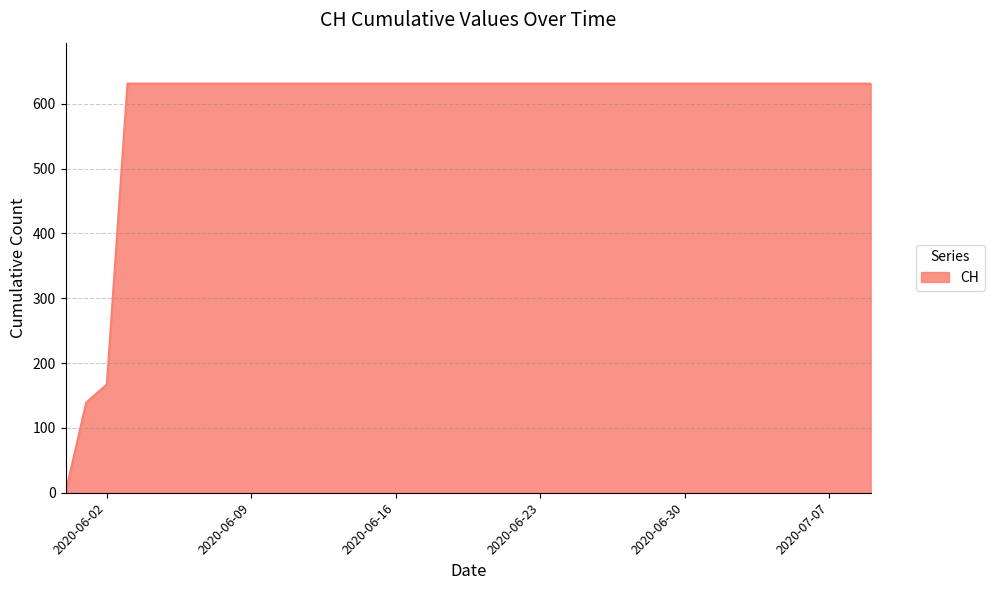

What is the maximum value shown in the chart?

631